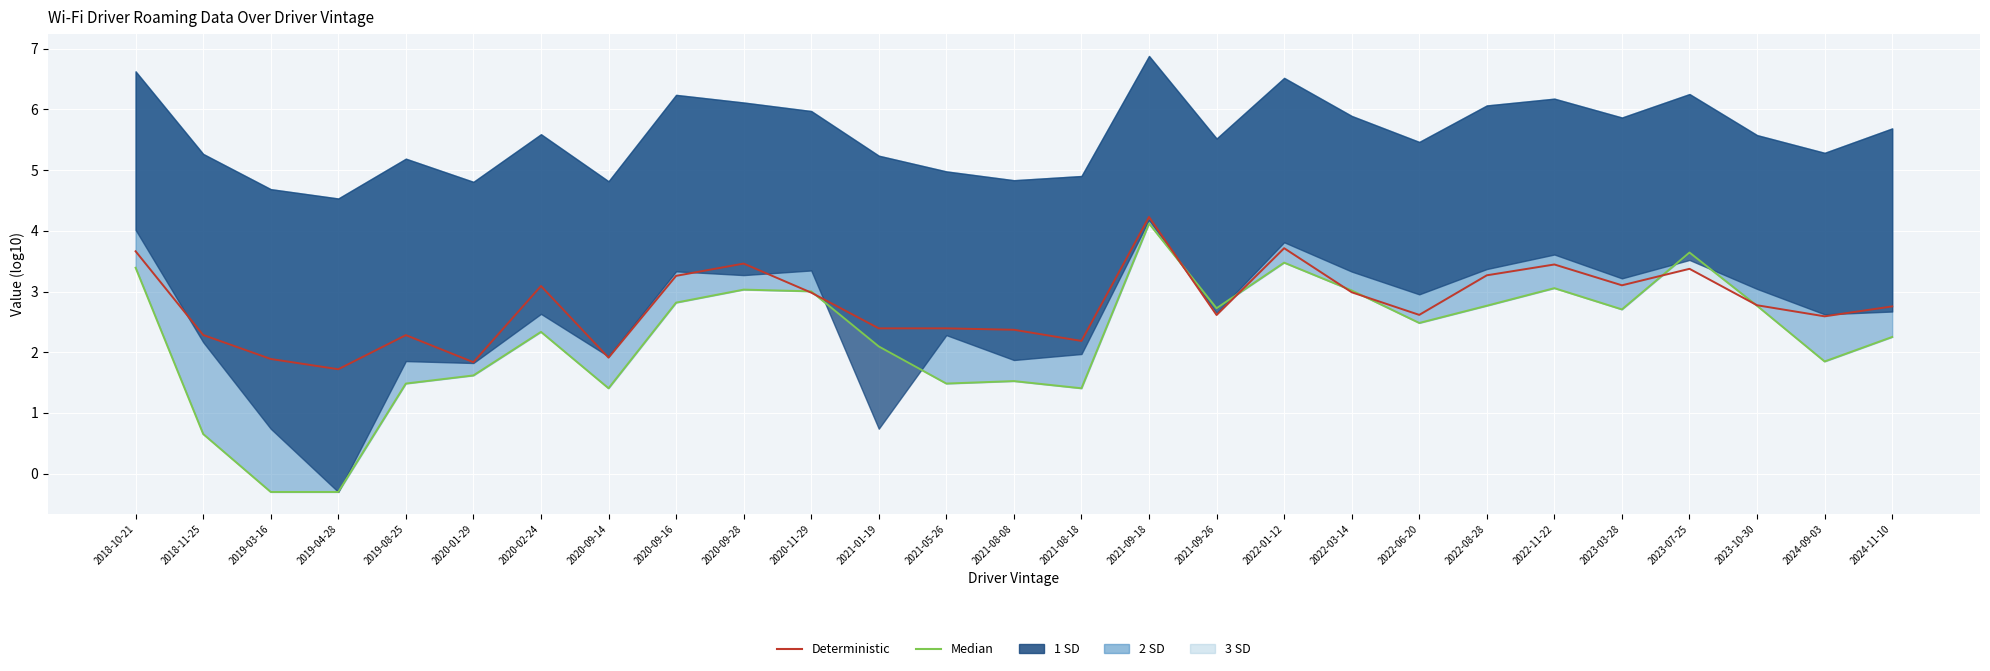

Which series ends up on top after the final intersection of Deterministic and Median?

Deterministic